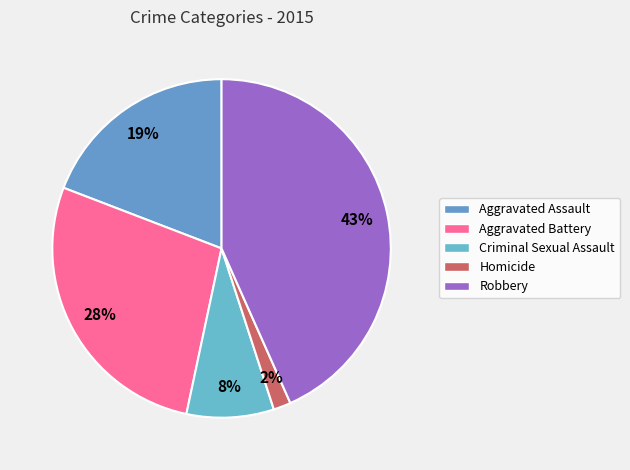

Count the number of slices in the pie.

5